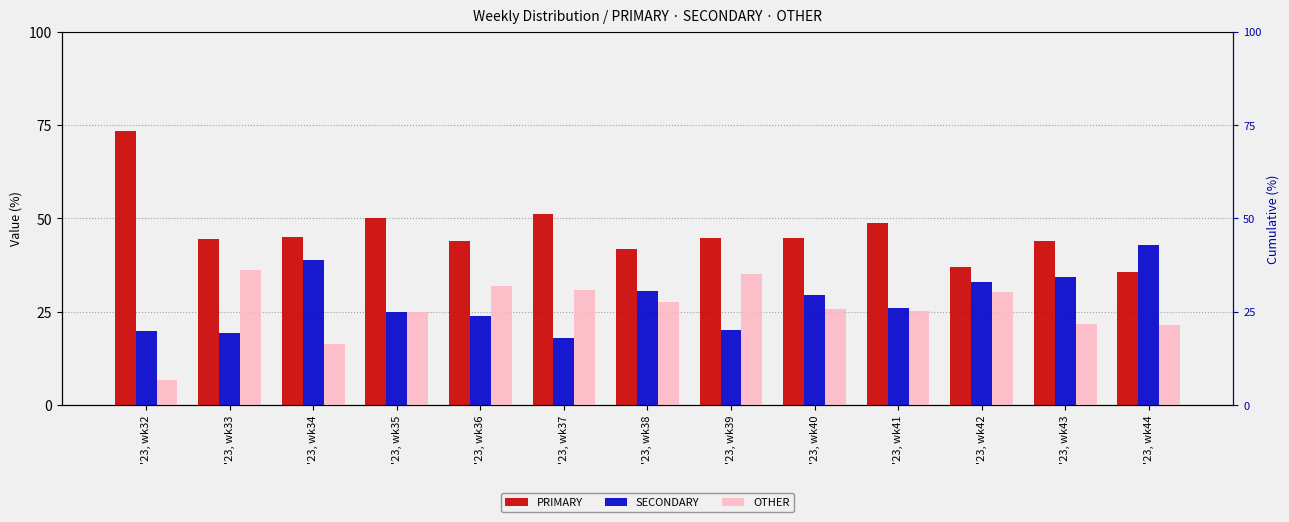

What is the minimum value for SECONDARY?

17.9